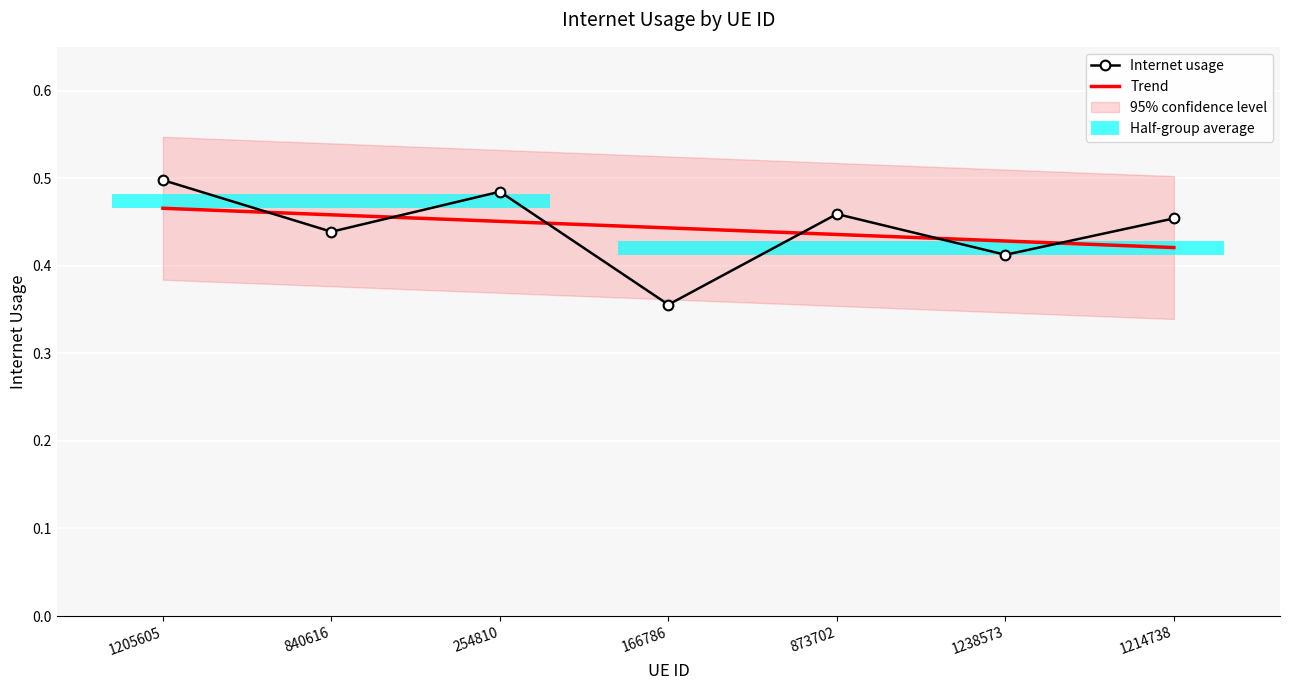

What is the maximum value shown in the chart?

0.5